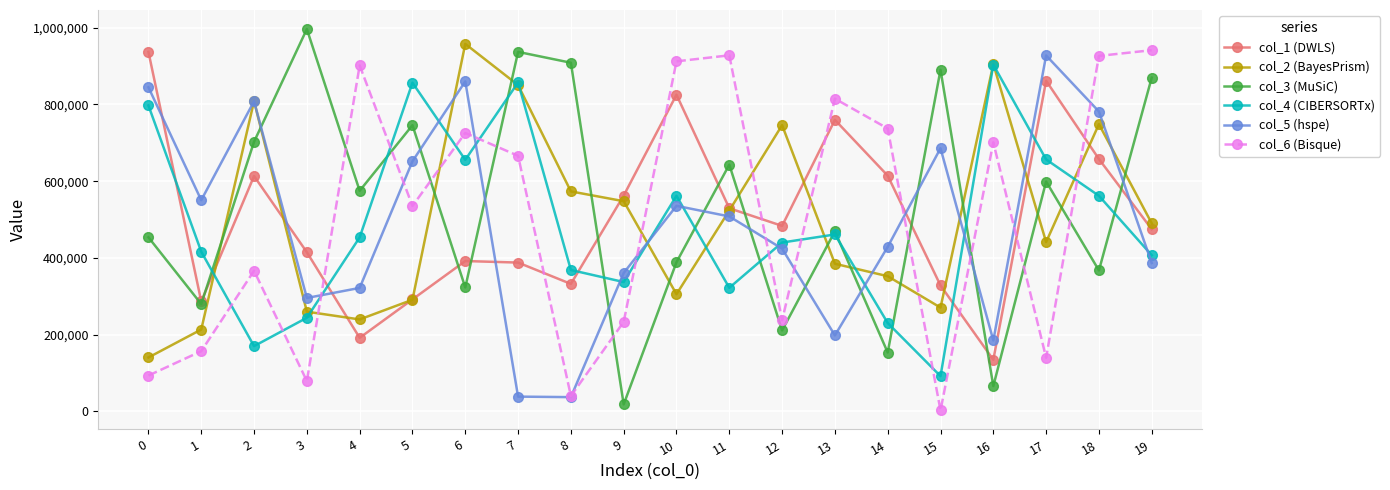

What is the total value across all series at 15?

2269187